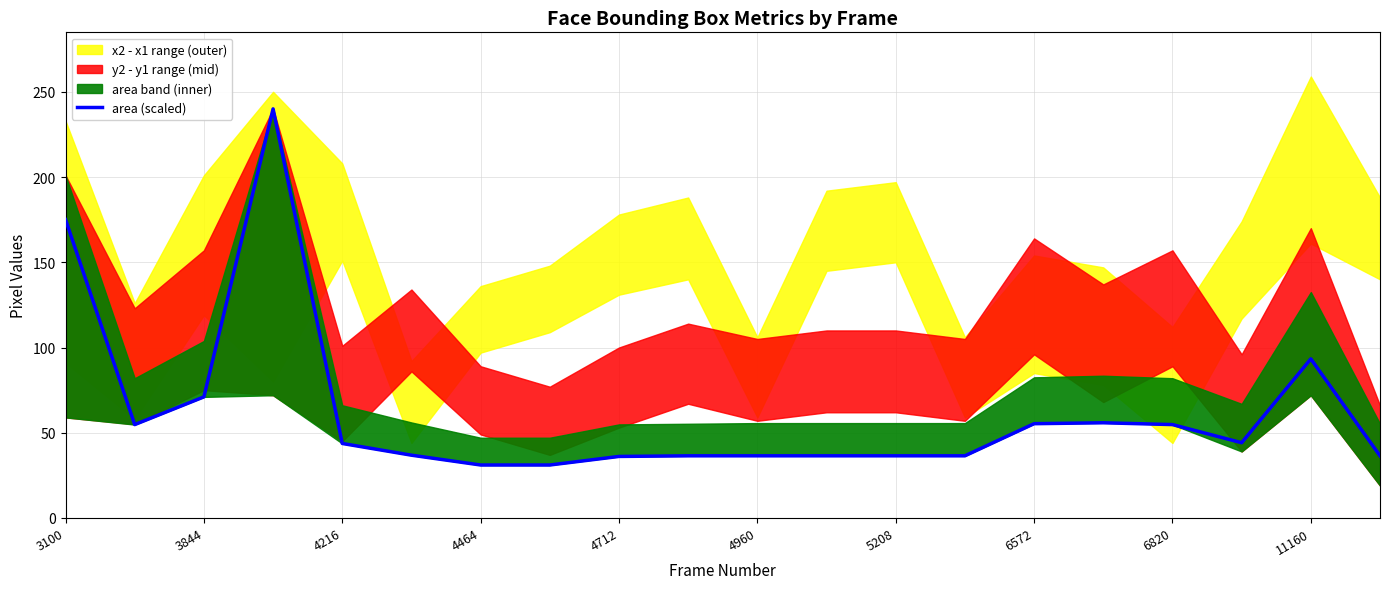

Is it true that the value at 15 is 55.8?

True